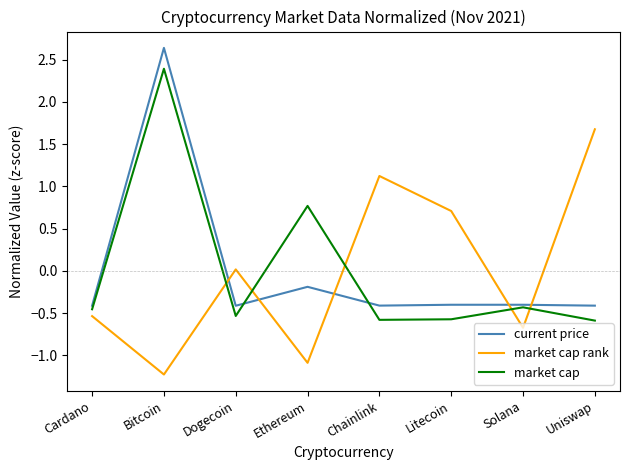

At which category is the sum across all series the highest?

Bitcoin